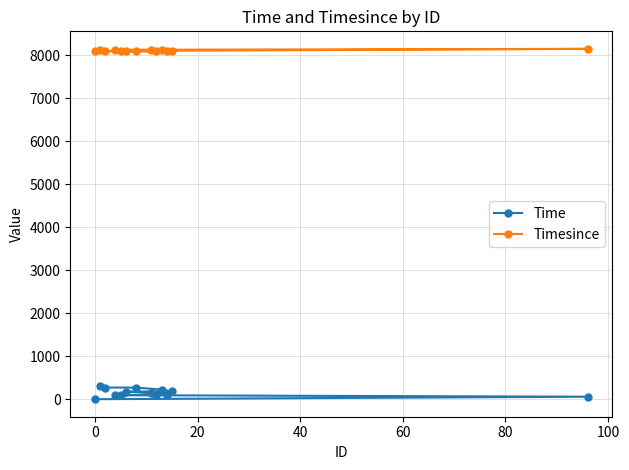

What is the difference between the second highest and second lowest values in the Timesince series?

39.0